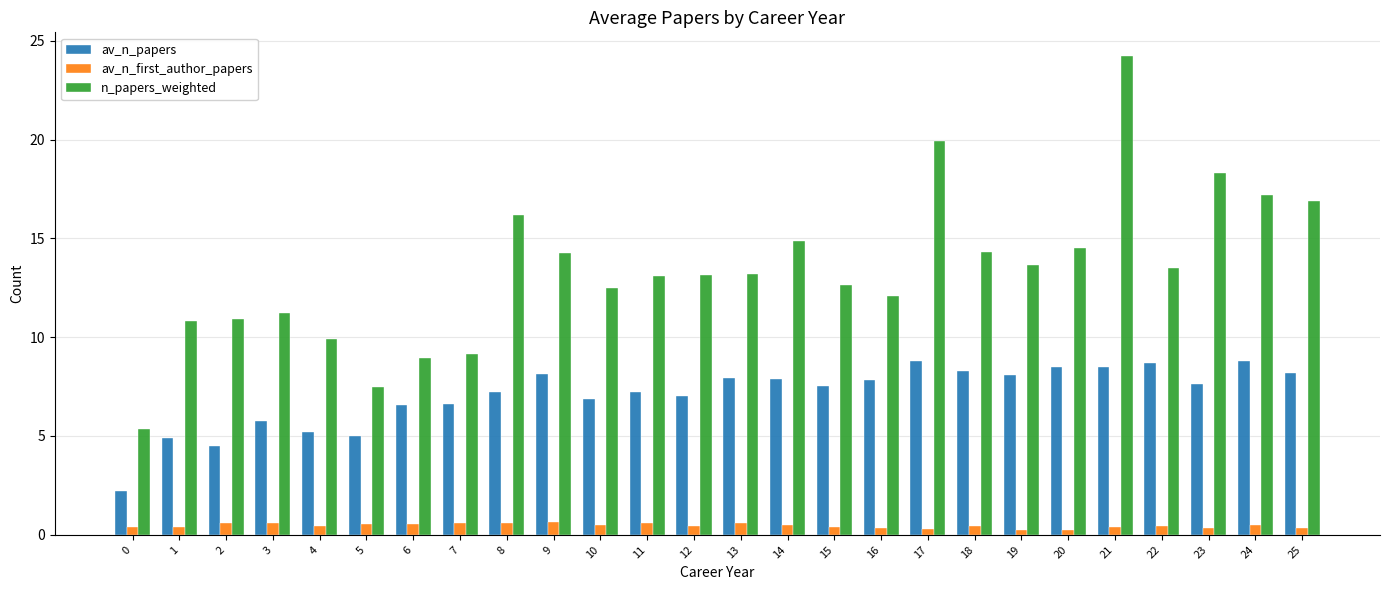

True or false: av_n_papers has a value of 5.8 at 3.

True